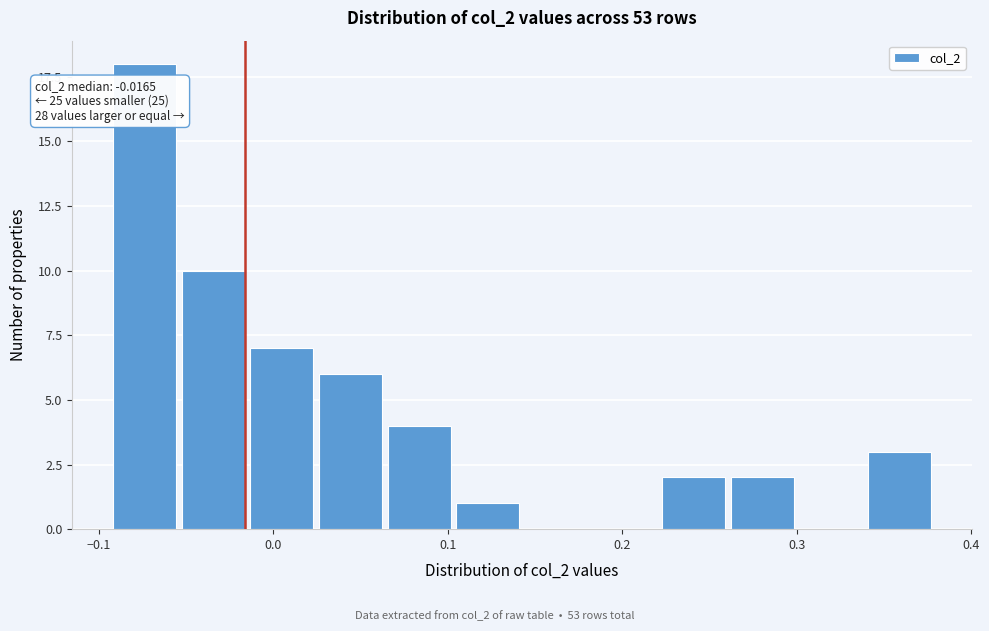

Read against the x-axis, roughly where is the centre of the tallest bar?

-0.07